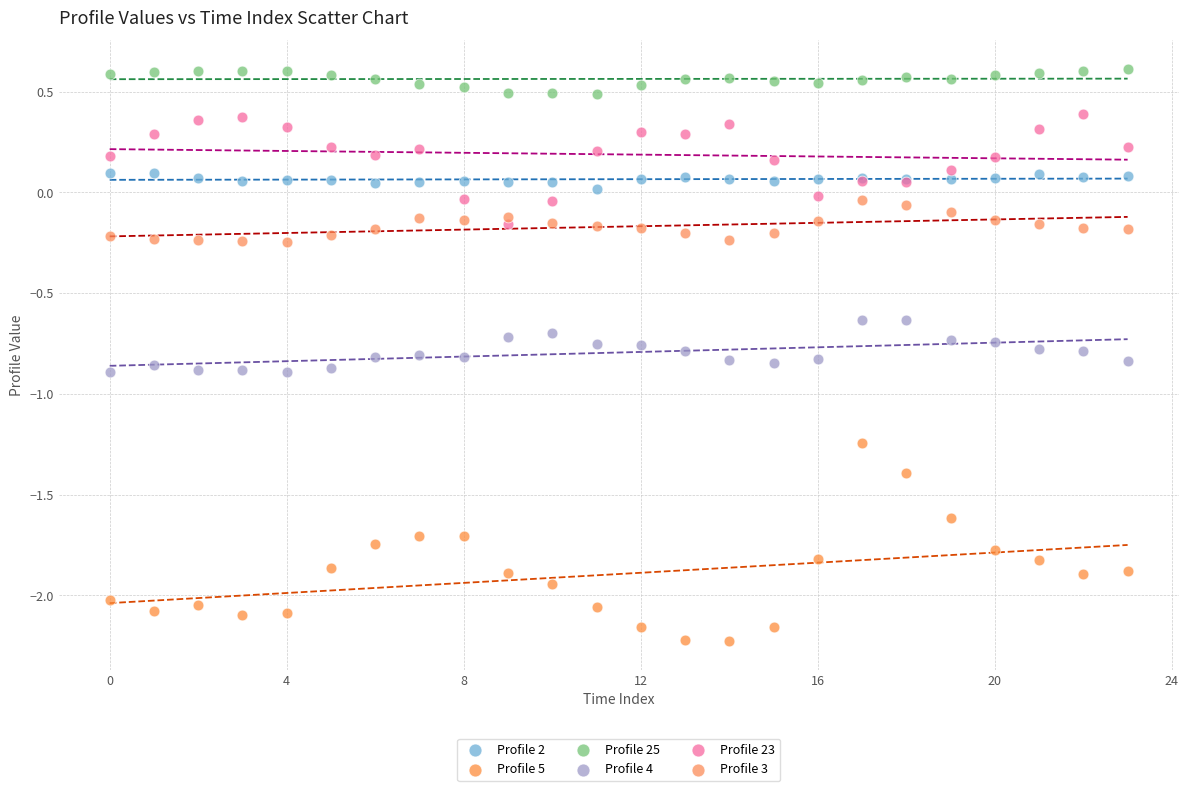

Which series has the largest Y range (max minus min)?

Profile 5